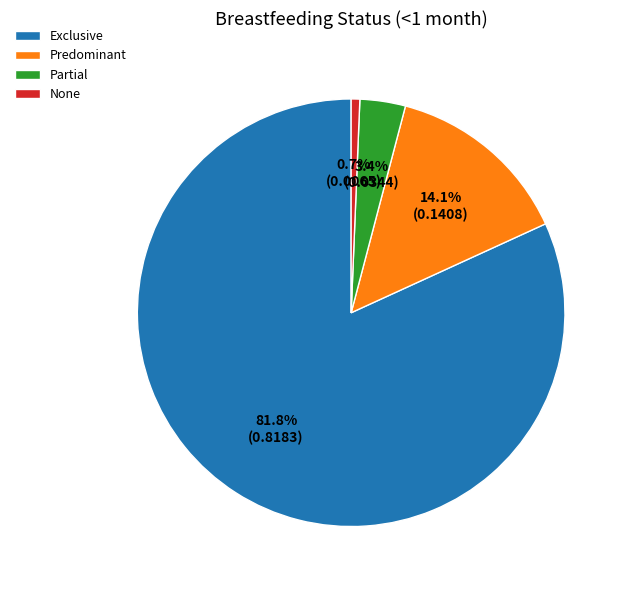

How many slices are in this pie chart?

4